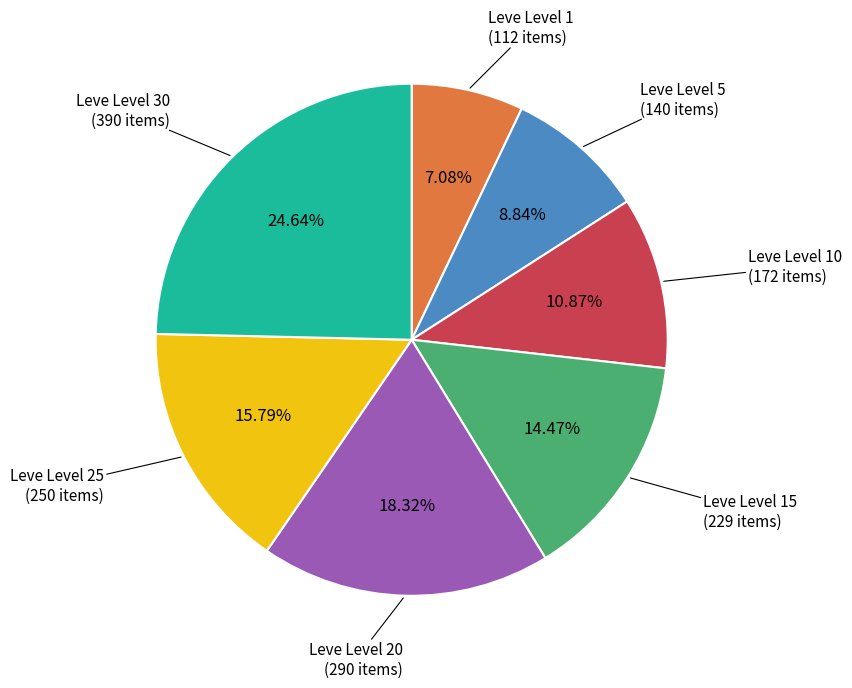

Rank the categories by value from lowest to highest.

Leve Level 1, Leve Level 5, Leve Level 10, Leve Level 15, Leve Level 25, Leve Level 20, Leve Level 30